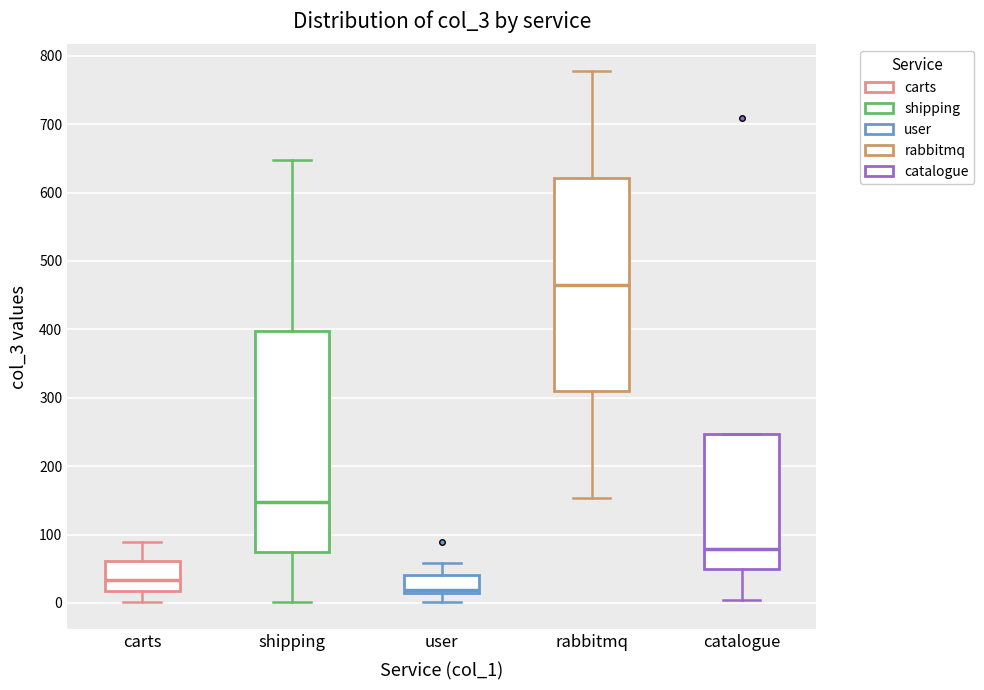

Where is the lower edge of the box for user on the y-axis? The values are not printed on the chart, so give them approximately, as read against the axis.

10